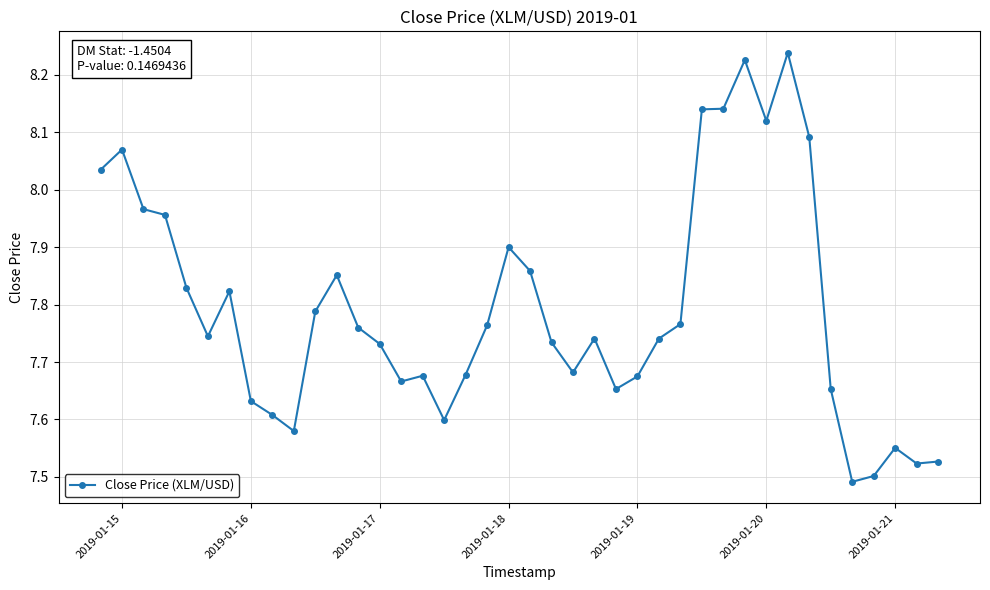

What is the difference between the maximum and minimum values?

0.7